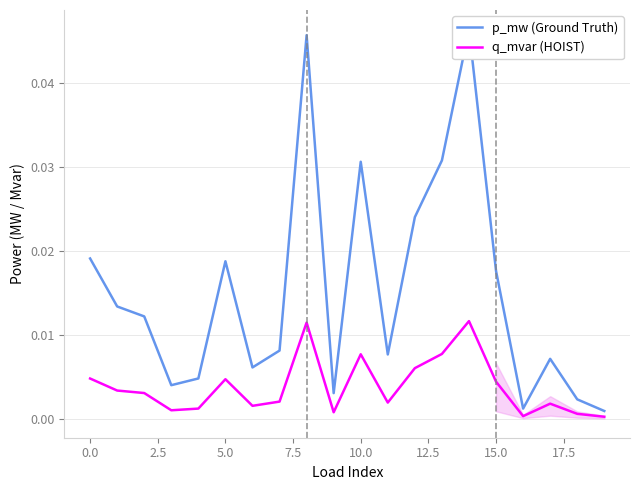

Which series changed the most between 7.5 and 16?

p_mw (Ground Truth)